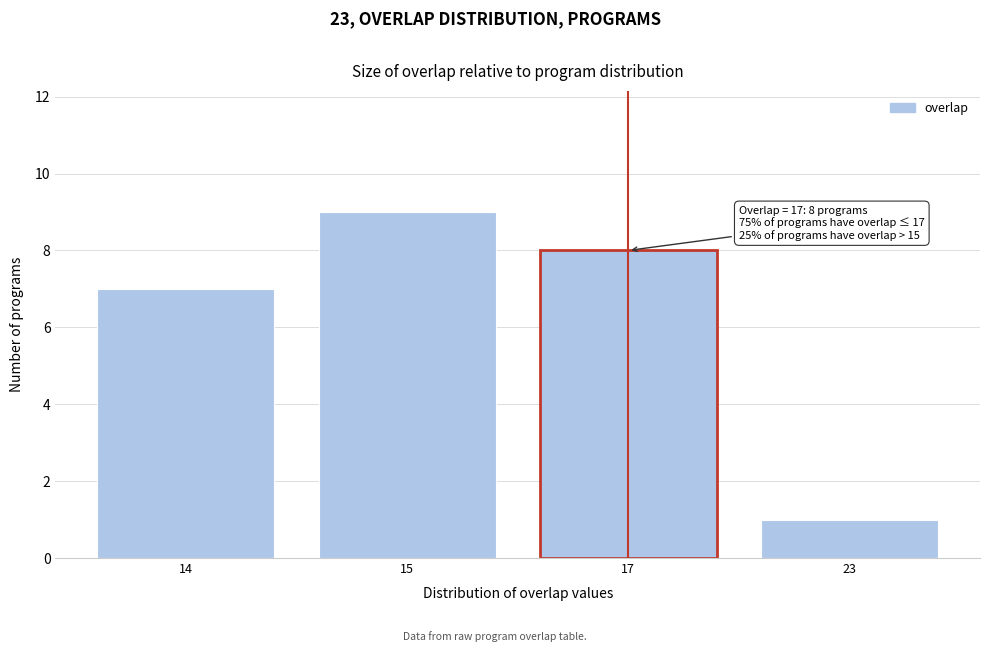

Reading left to right, transcribe all the data shown in this chart.

7	9	8	1